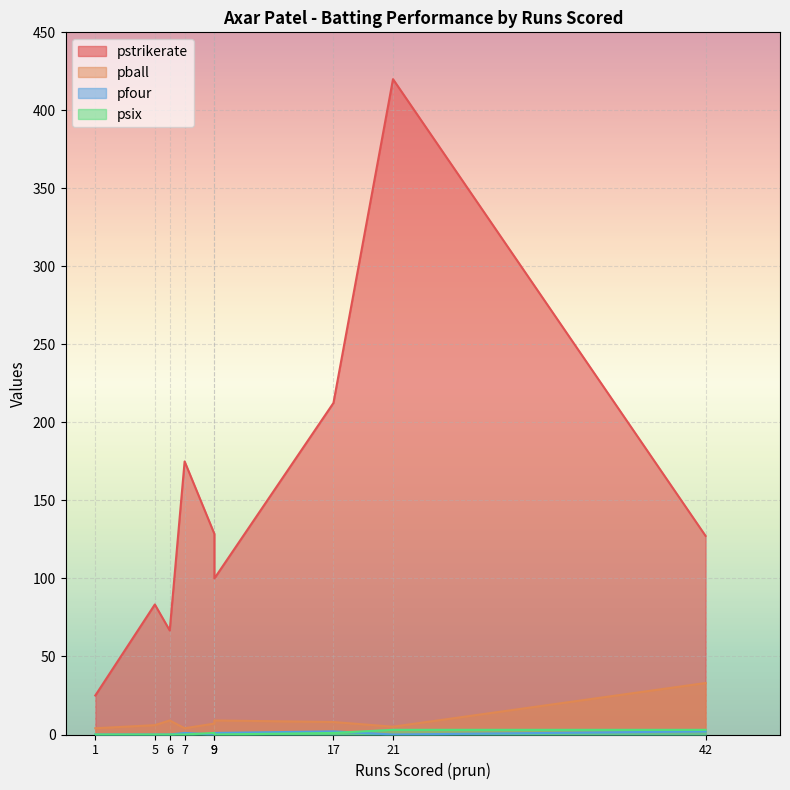

What is the highest value of the pball series?

33.0